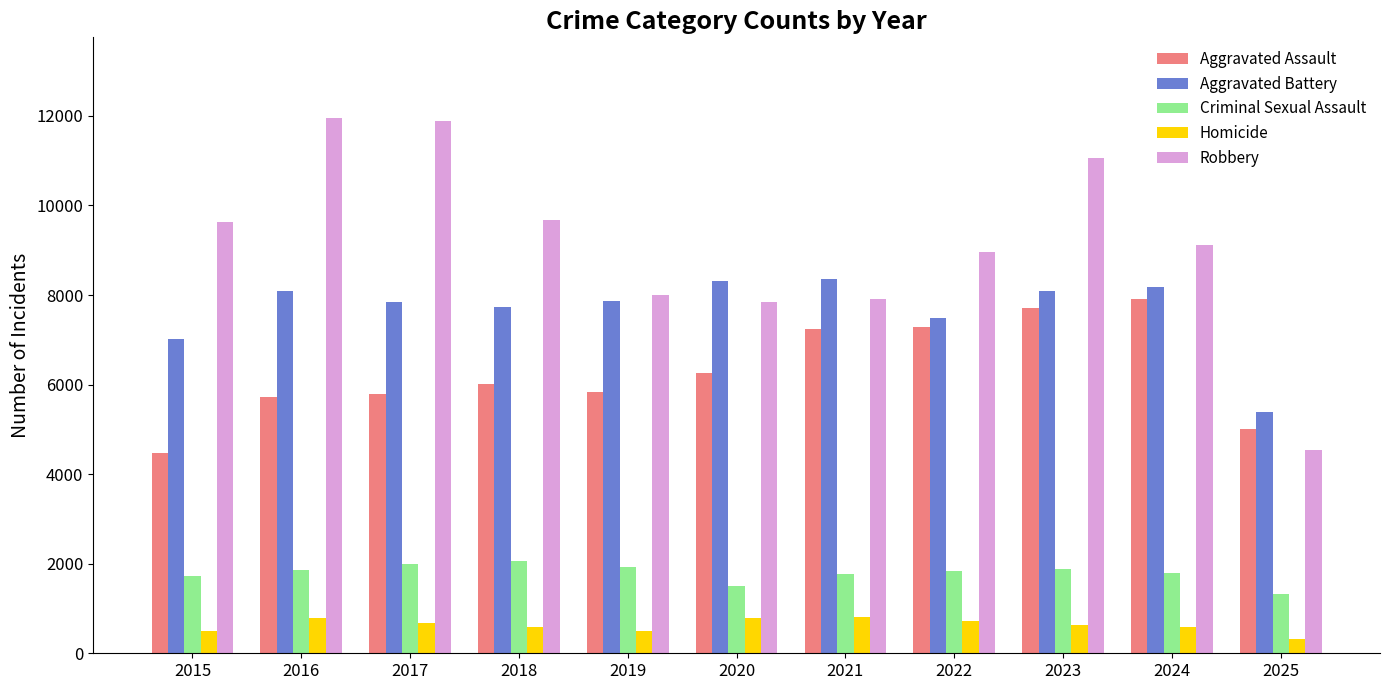

Which series has the widest spread of values?

Robbery